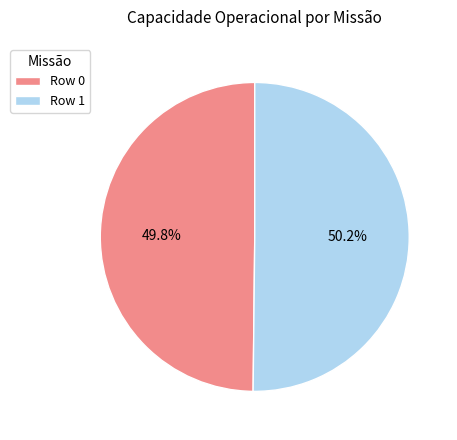

What percentage do Row 1 and Row 0 together represent?

100.0%